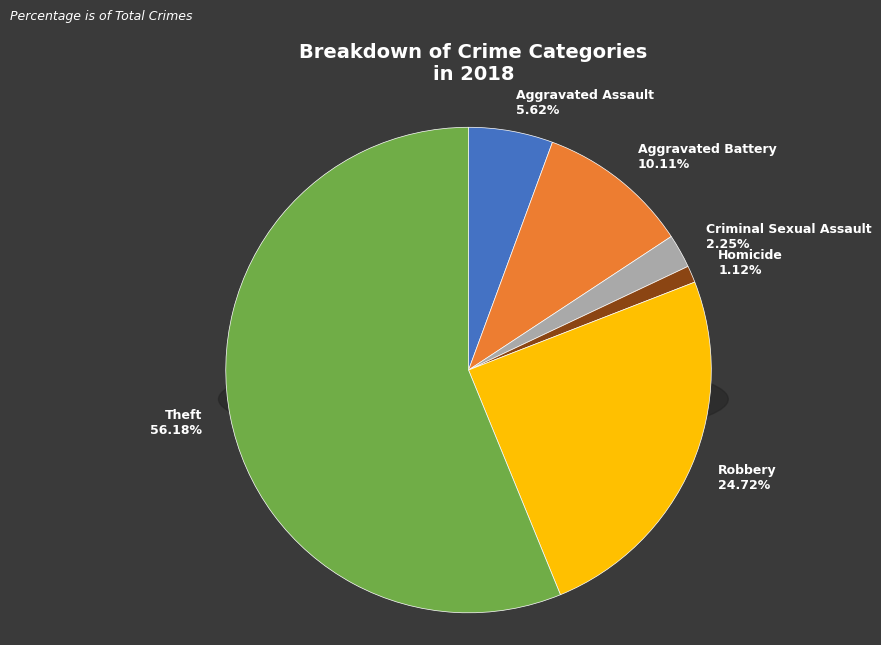

To the nearest percent, what is the difference between the largest and smallest slice percentages?

55%